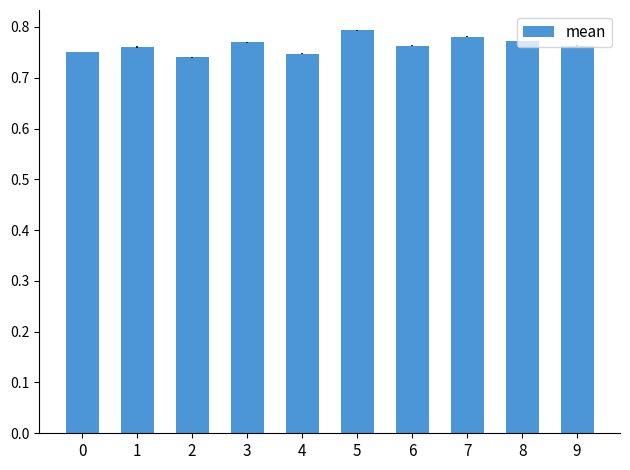

The value at 1 is 0.8. True or false?

True